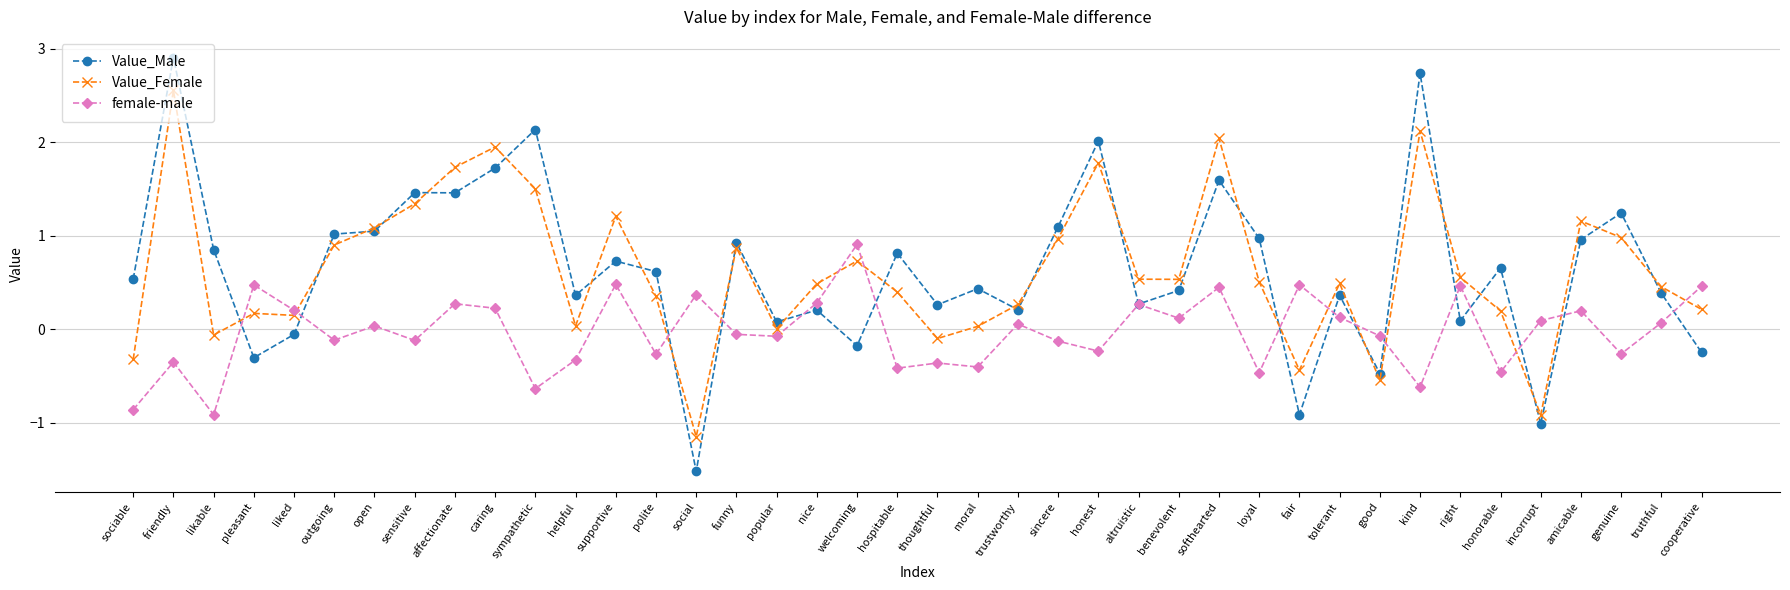

What is the difference between the second highest and minimum values in the Value_Male series?

4.3